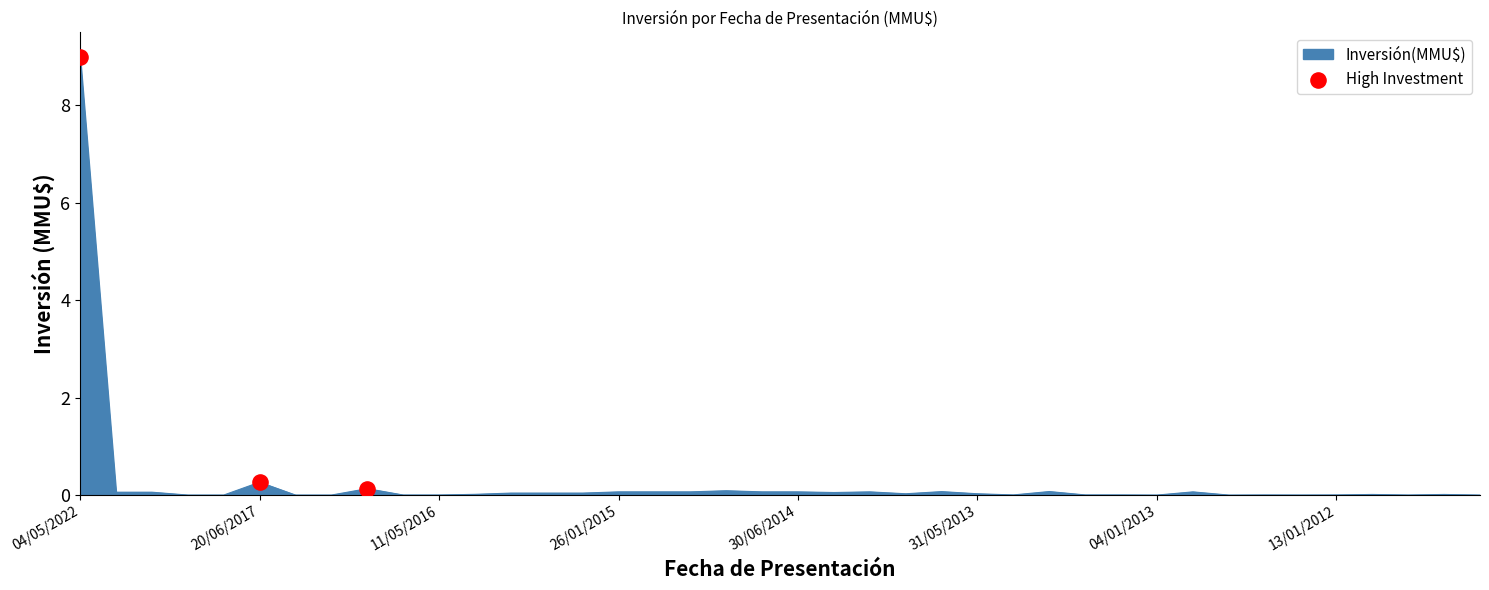

What is the difference between the maximum and minimum values?

9.0